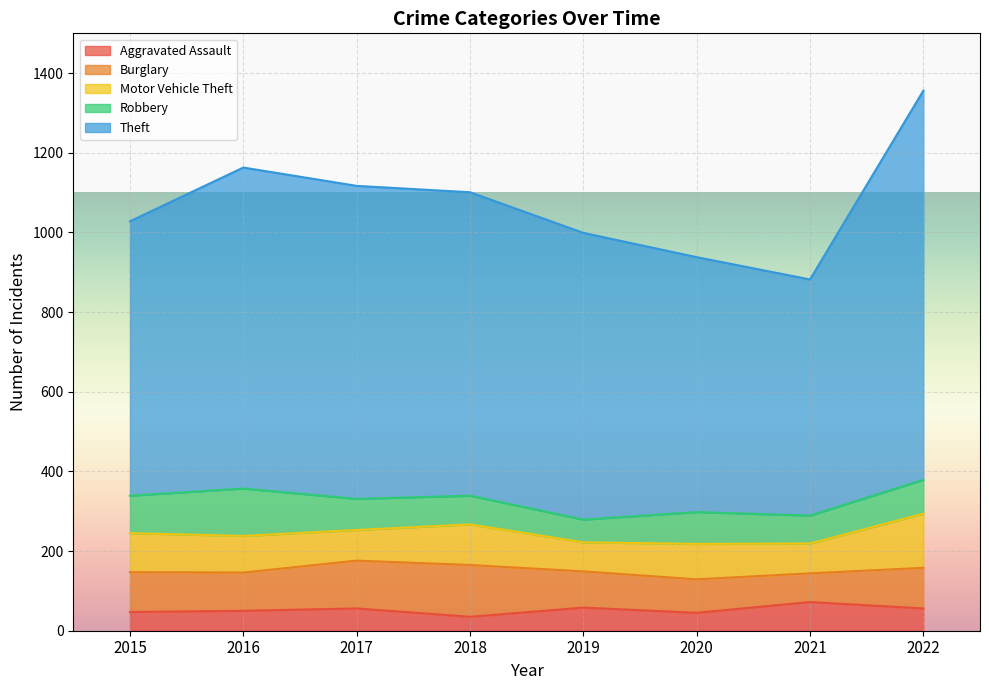

Where is the first local minimum for Motor Vehicle Theft?

2017